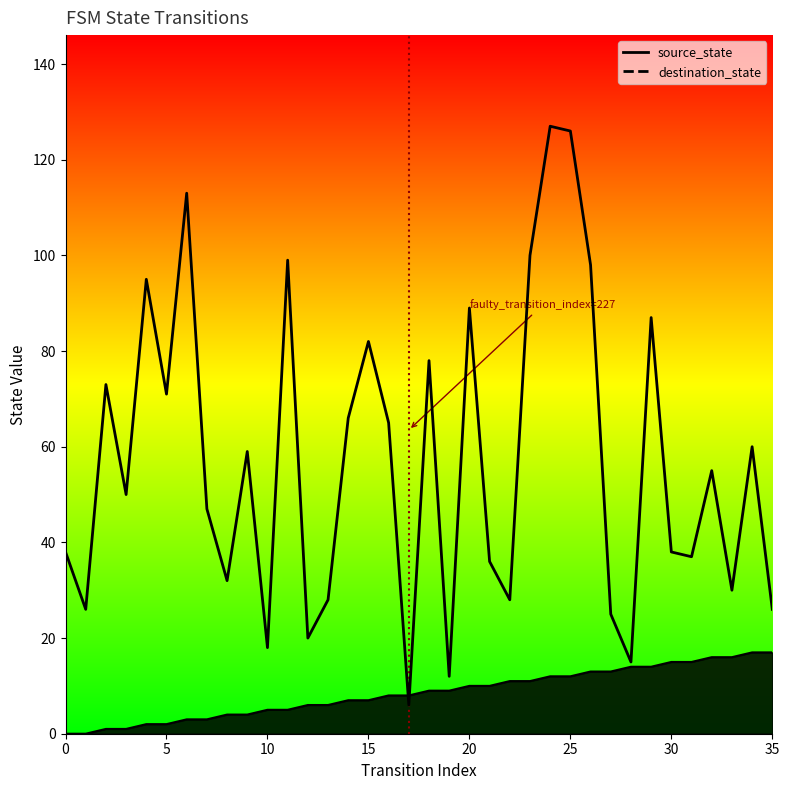

At which category is the sum across all series the highest?

24